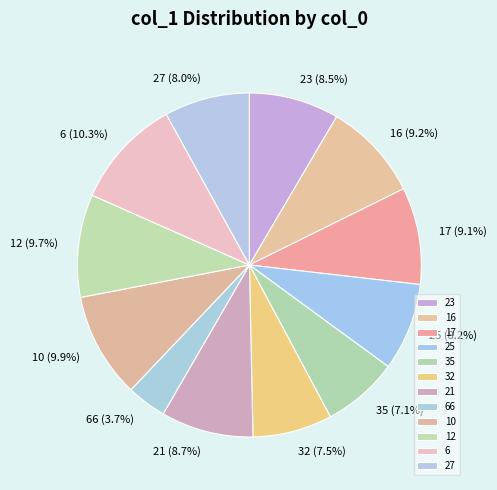

To the nearest percent, what is the average slice percentage?

8%